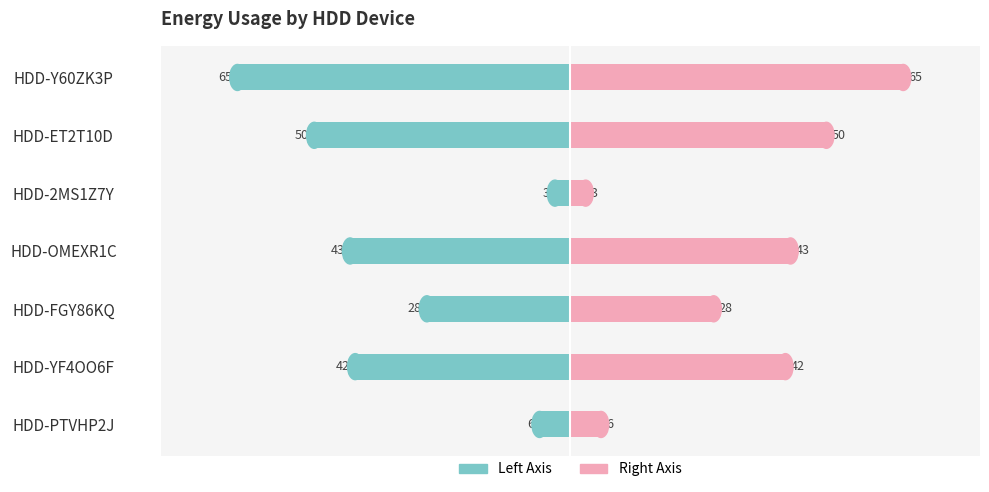

What is the difference between the highest and lowest values at 6?

130